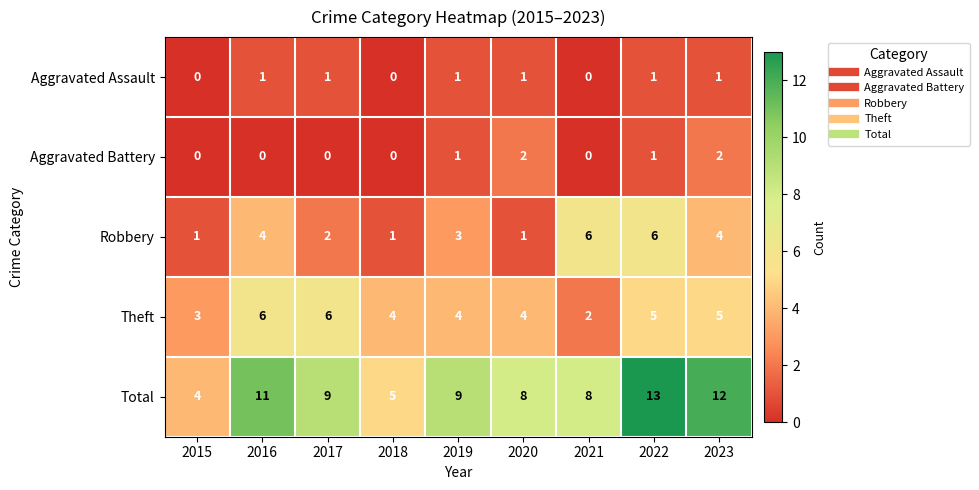

True or false: Aggravated Battery has a value of -1 at 2021.

False